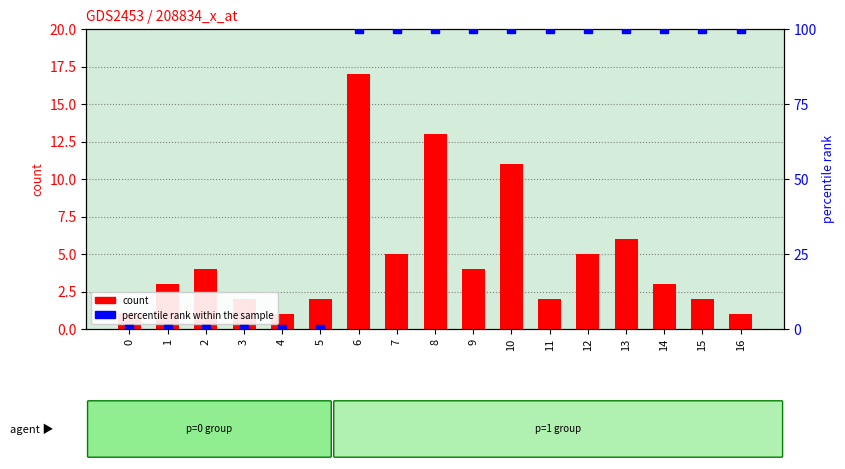

Between 10 and 5, which is larger?

10